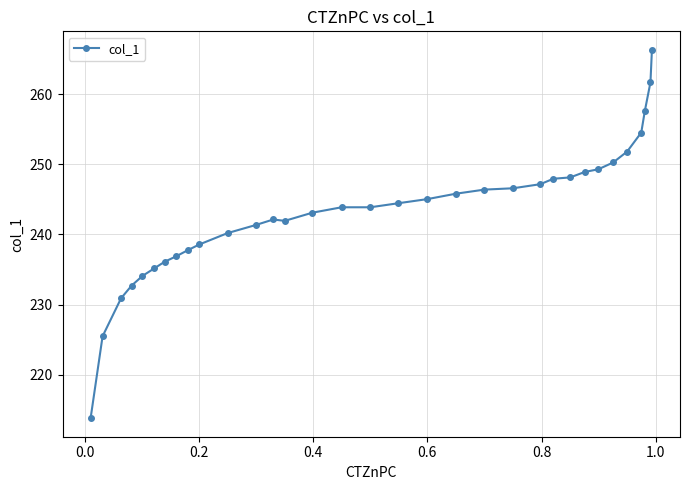

How many data points does each series have?

33